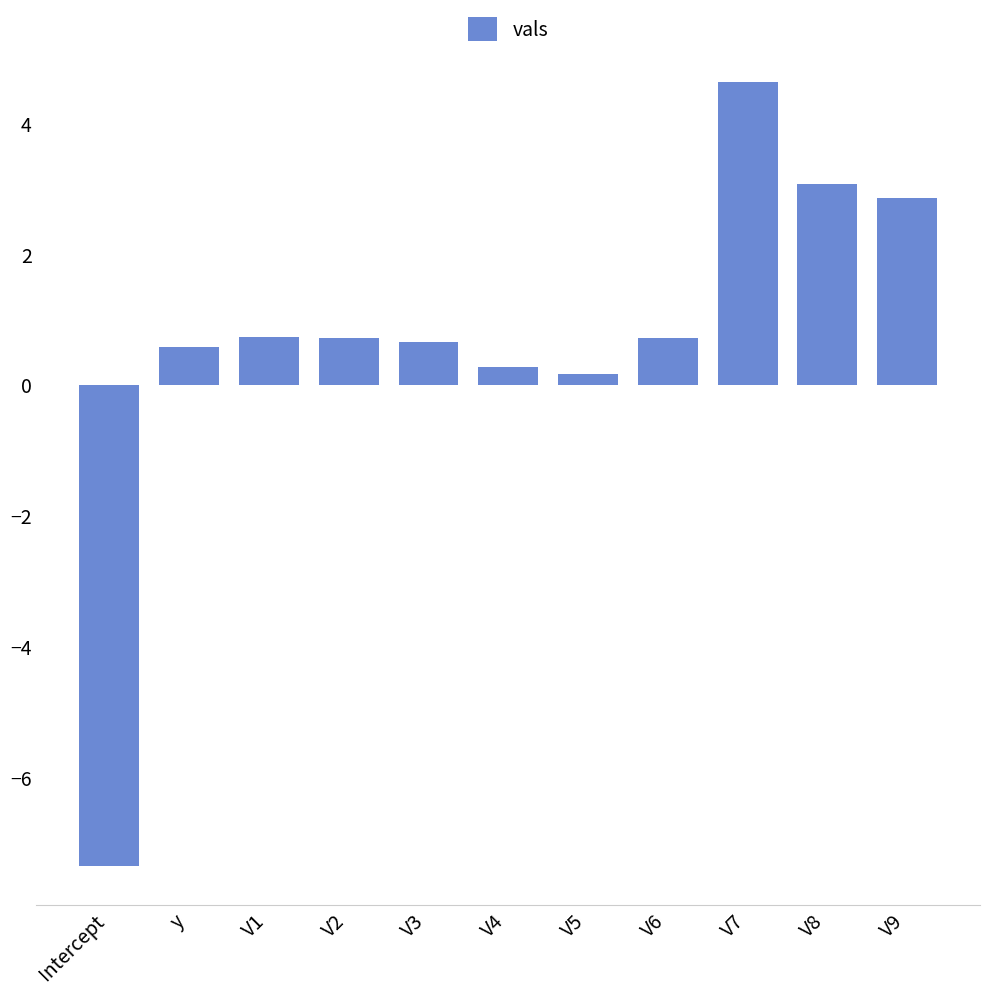

Between V5 and V6, which is larger?

V6